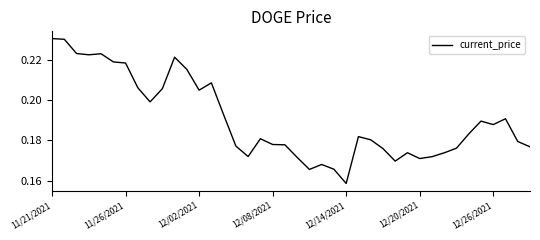

Does the chart display data point markers on the line(s)?

No